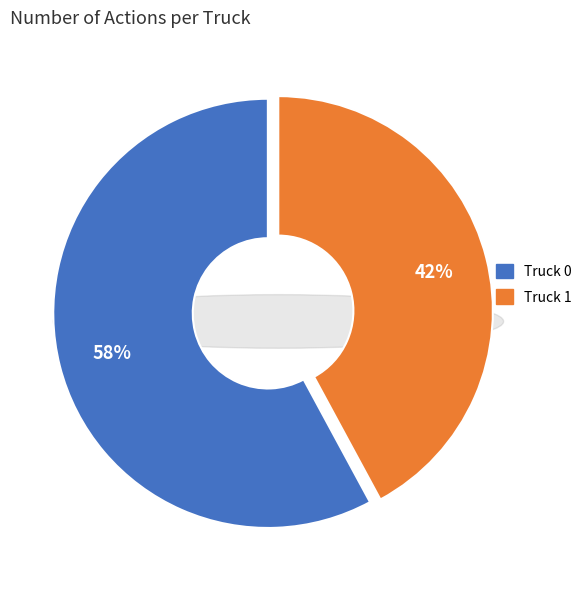

The Truck 1 slice represents 30% of the pie. True or false?

False